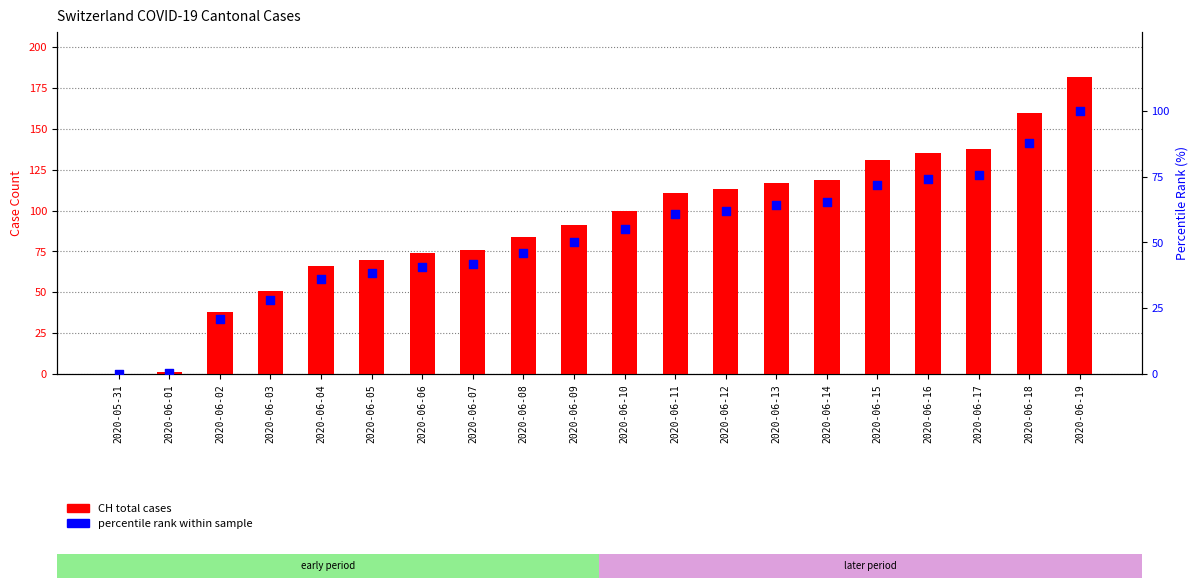

Which series reaches the maximum Y coordinate?

CH (total)